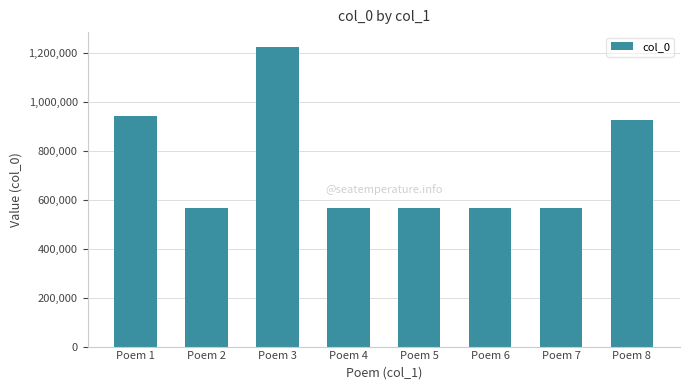

What is the difference between the values at Poem 4 and Poem 1?

378290